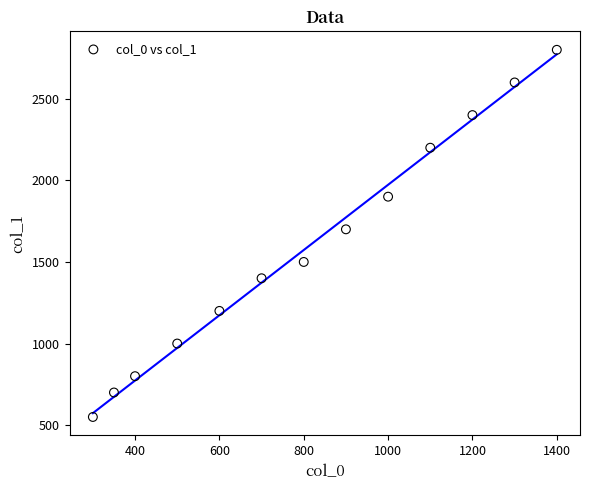

What Y value in the scatter plot is closest to 1675?

1700